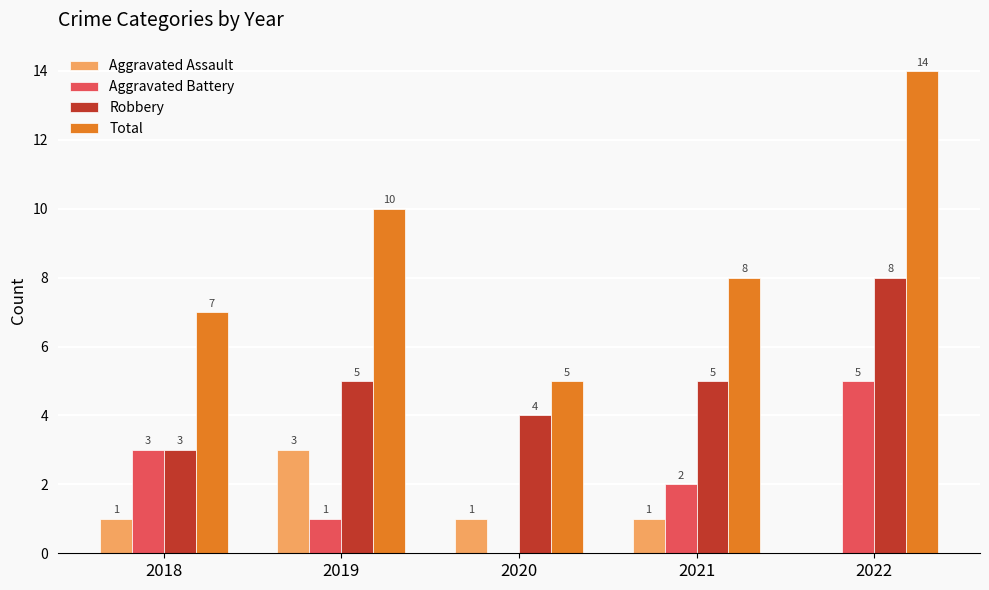

What is the greatest value displayed?

14